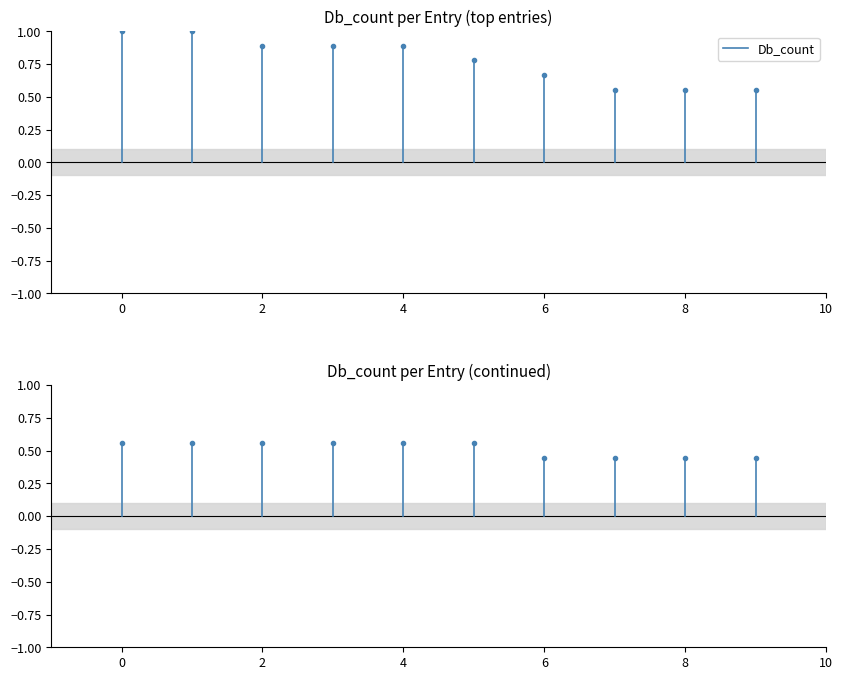

How many lines are shown in the chart?

1